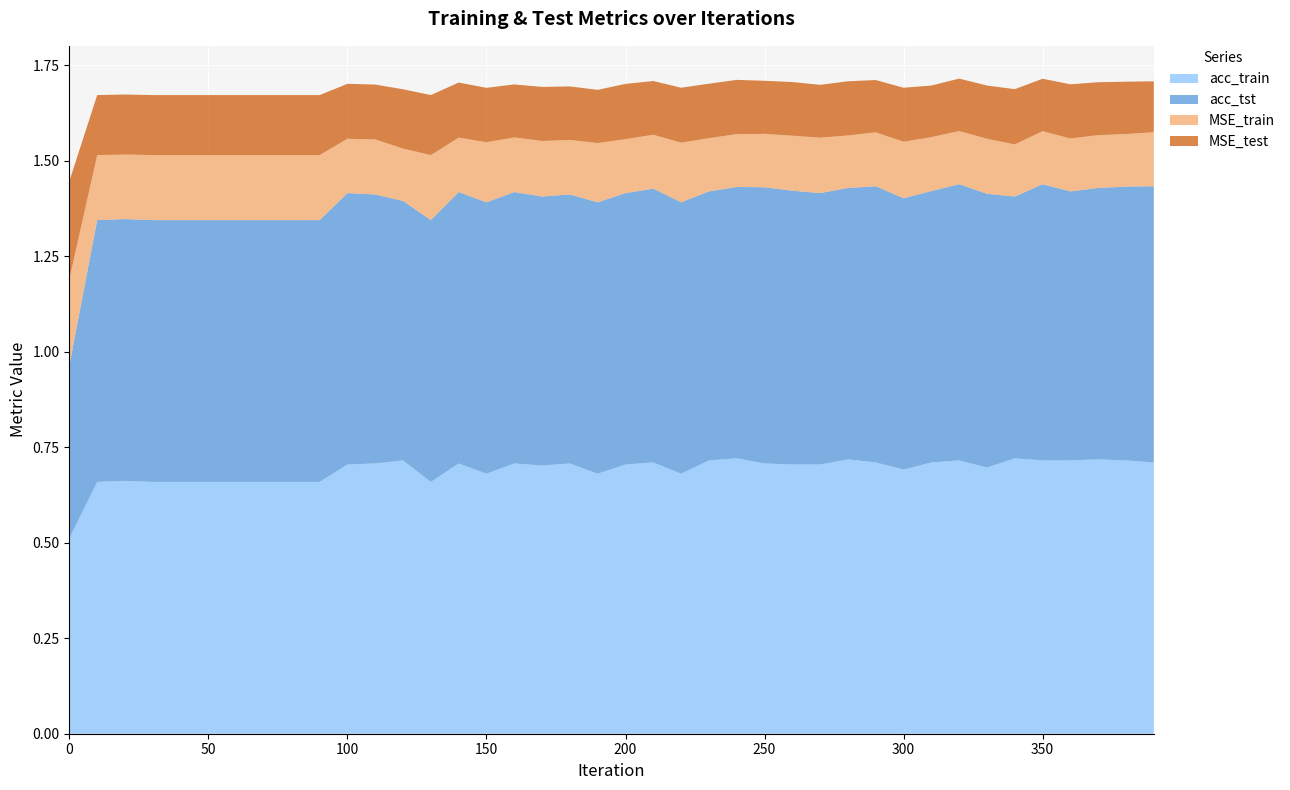

Reading left to right, extract all data points from this chart.

acc_train: 0.5	0.7	0.7	0.7	0.7	0.7	0.7	0.7	0.7	0.7	0.7	0.7	0.7	0.7	0.7	0.7	0.7	0.7	0.7	0.7	0.7	0.7	0.7	0.7	0.7	0.7	0.7	0.7	0.7	0.7	0.7	0.7	0.7	0.7	0.7	0.7	0.7	0.7	0.7	0.7
acc_tst: 0.5	0.7	0.7	0.7	0.7	0.7	0.7	0.7	0.7	0.7	0.7	0.7	0.7	0.7	0.7	0.7	0.7	0.7	0.7	0.7	0.7	0.7	0.7	0.7	0.7	0.7	0.7	0.7	0.7	0.7	0.7	0.7	0.7	0.7	0.7	0.7	0.7	0.7	0.7	0.7
MSE_train: 0.2	0.2	0.2	0.2	0.2	0.2	0.2	0.2	0.2	0.2	0.1	0.1	0.1	0.2	0.1	0.2	0.1	0.1	0.1	0.2	0.1	0.1	0.2	0.1	0.1	0.1	0.1	0.1	0.1	0.1	0.1	0.1	0.1	0.1	0.1	0.1	0.1	0.1	0.1	0.1
MSE_test: 0.3	0.2	0.2	0.2	0.2	0.2	0.2	0.2	0.2	0.2	0.1	0.1	0.2	0.2	0.1	0.1	0.1	0.1	0.1	0.1	0.1	0.1	0.1	0.1	0.1	0.1	0.1	0.1	0.1	0.1	0.1	0.1	0.1	0.1	0.1	0.1	0.1	0.1	0.1	0.1